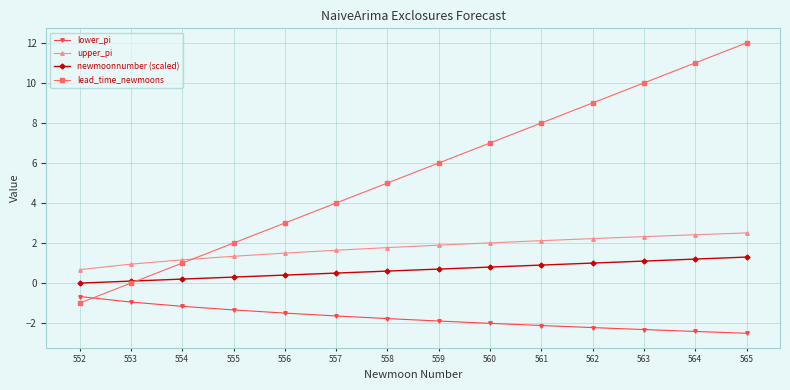

What is the total value across all series at 552?

-1.0